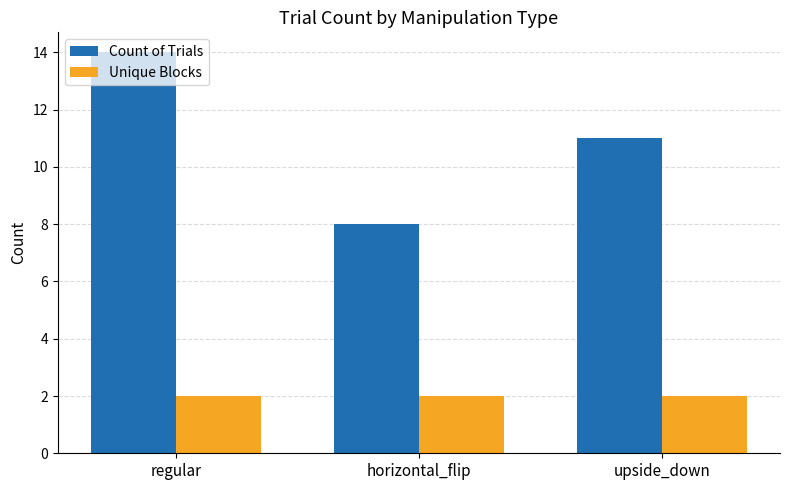

At which label is Count of Trials closest to 11?

upside_down